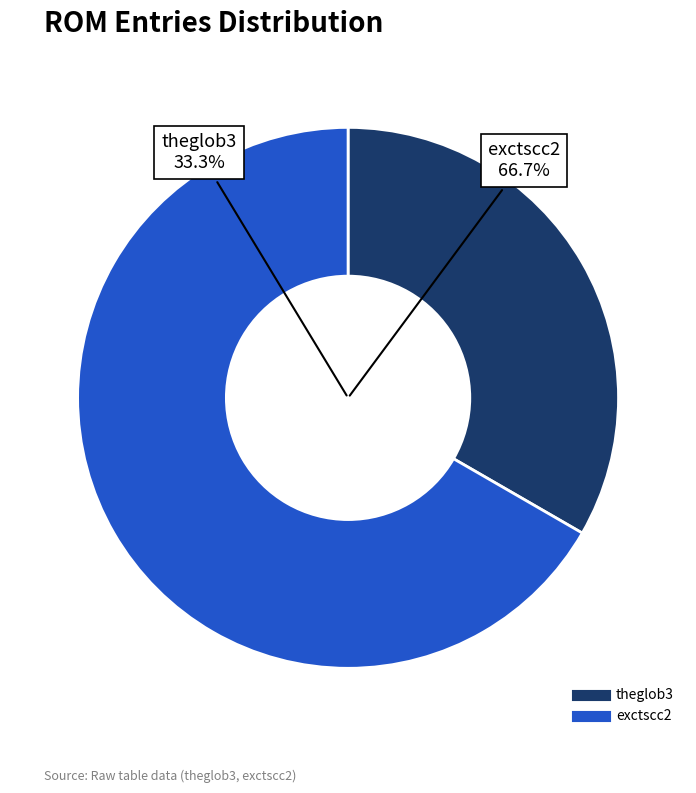

To the nearest percent, what is the average slice percentage?

50%